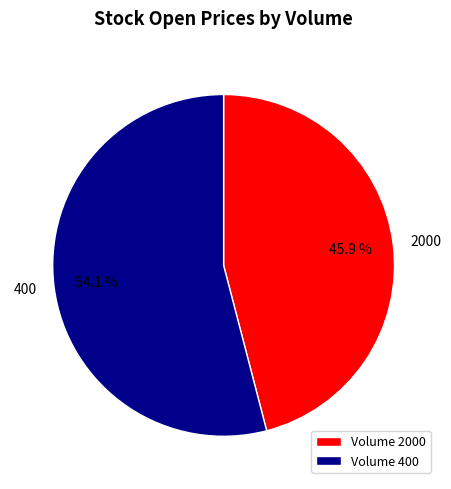

Is there a majority slice in this chart?

Yes